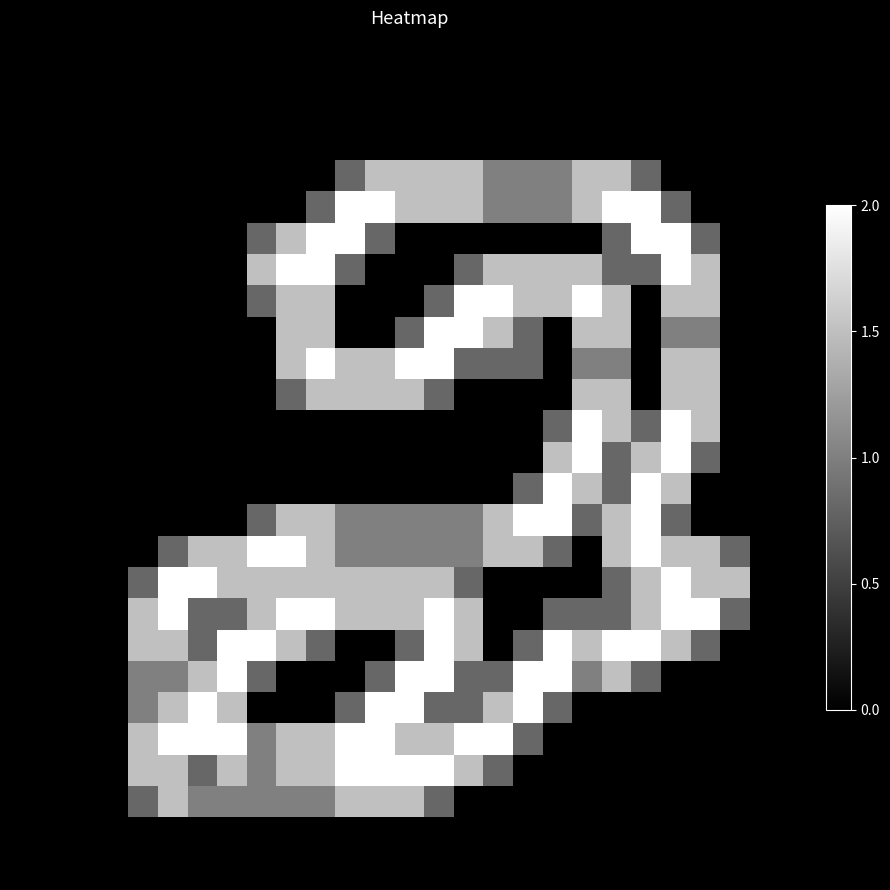

At how many categories does at least one series exceed 1?

21